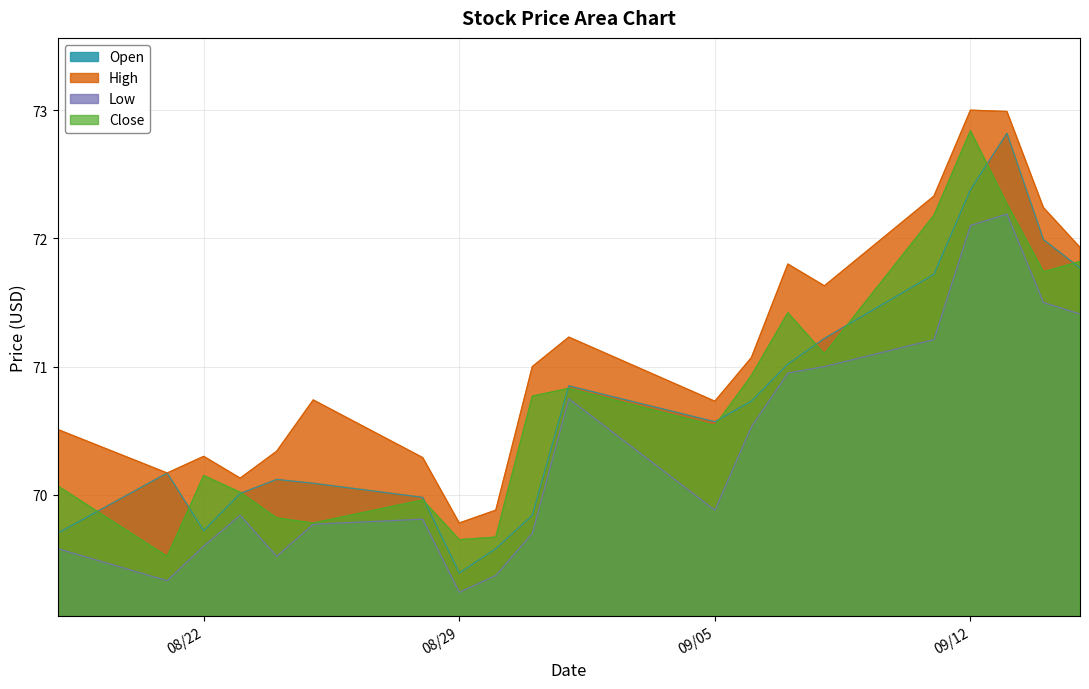

True or false: Close has a value of 70.0 at 2017-08-23.

True